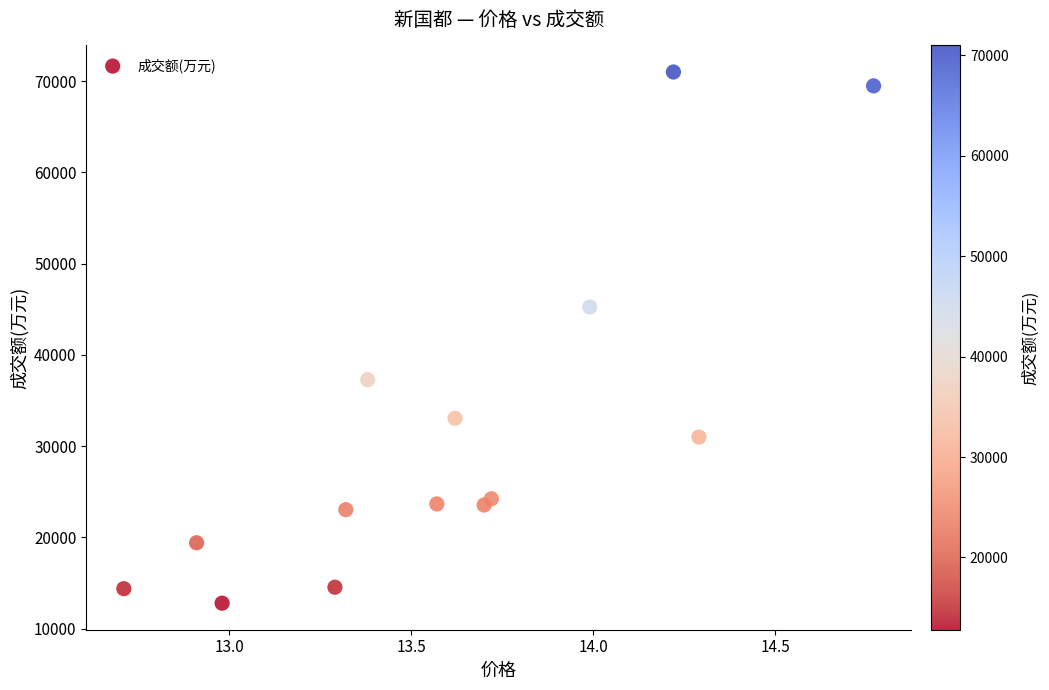

What Y value in the scatter plot is closest to 41896?

45249